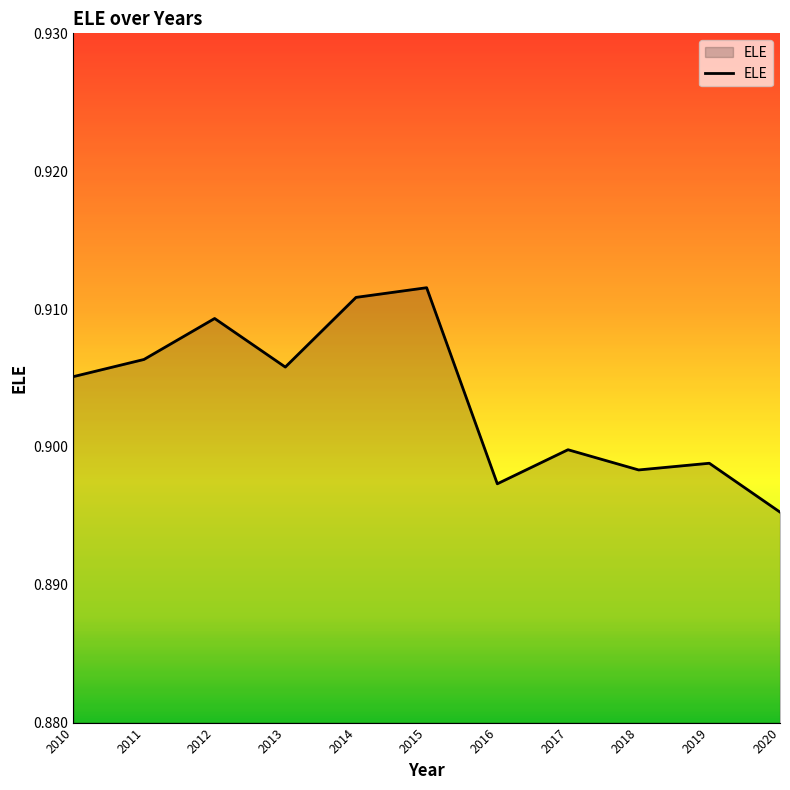

At which category does the chart reach its minimum across all series?

2020